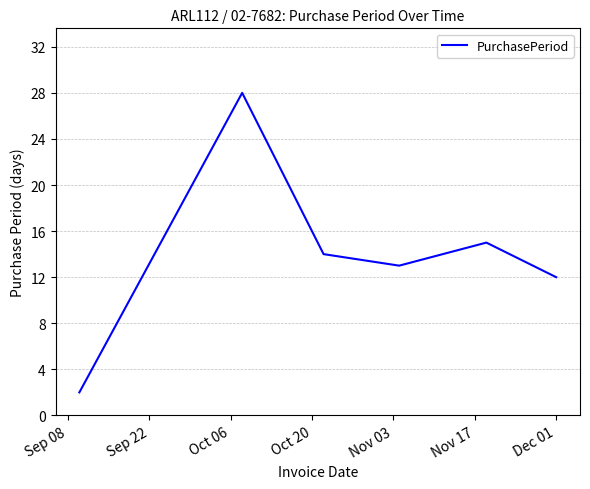

What is the average value?

14